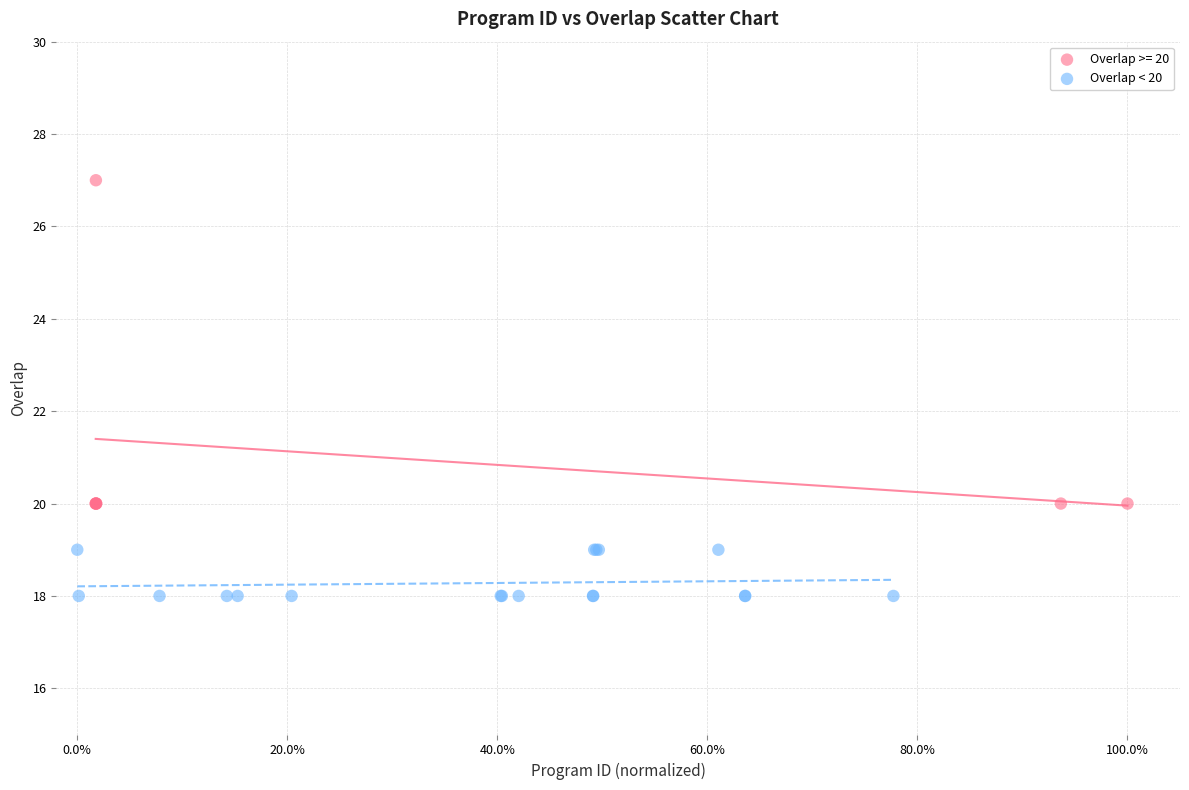

Which series reaches the minimum Y coordinate?

Overlap < 20